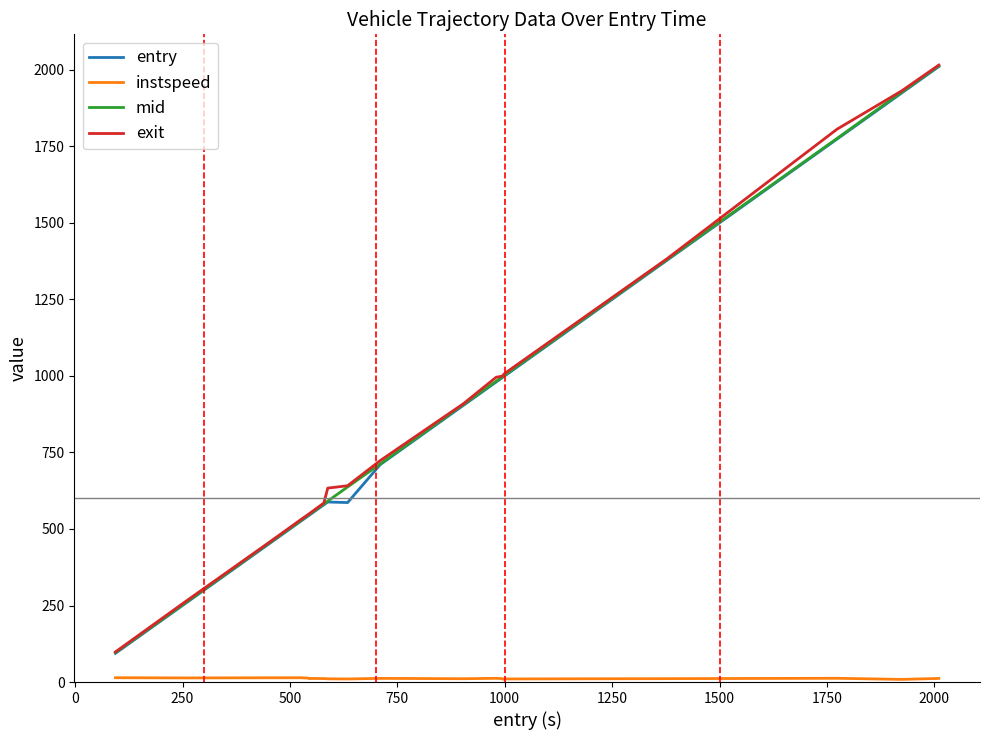

Does the chart display data point markers on the line(s)?

No